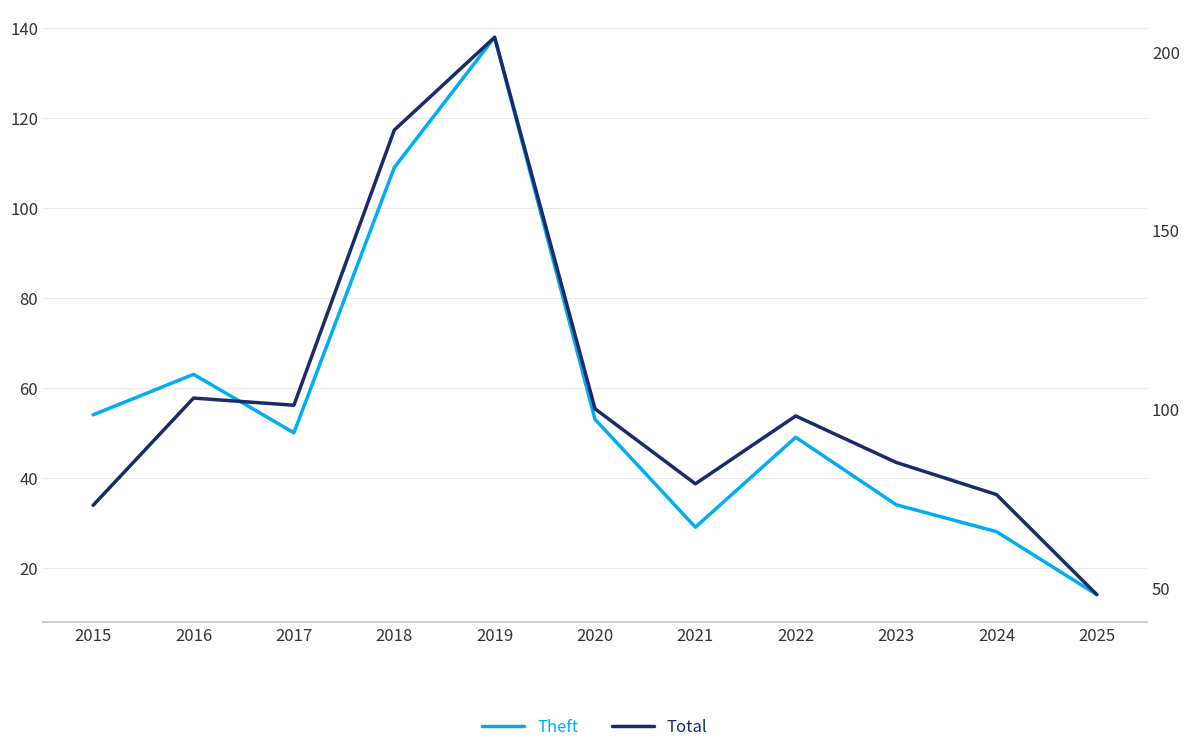

True or false: Total has more than 0 points higher than both neighbors.

True